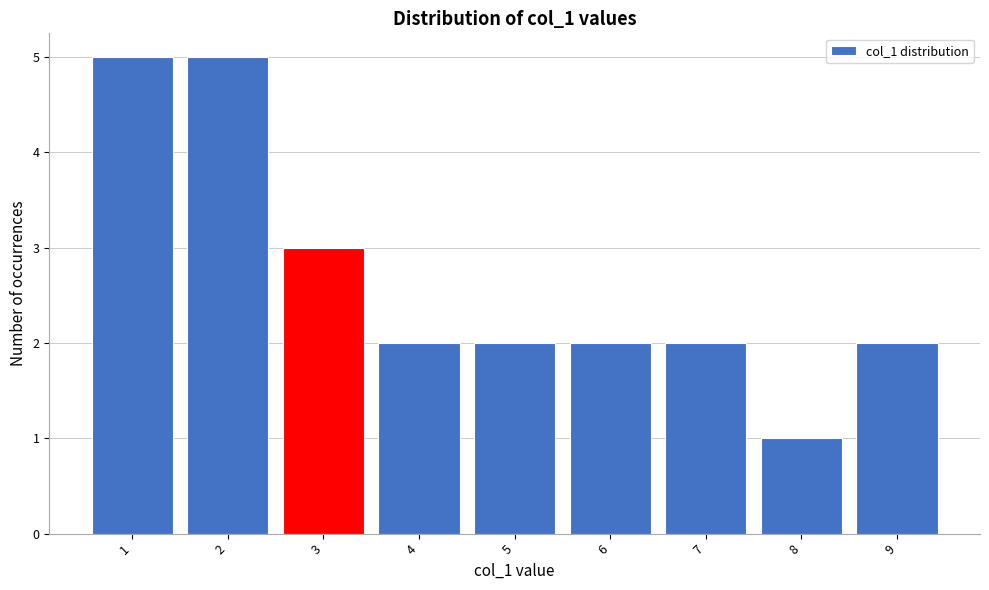

How tall is the bar that spans 3.5 to 4.5 on the x-axis? The values are not printed on the chart, so give them approximately, as read against the axis.

2